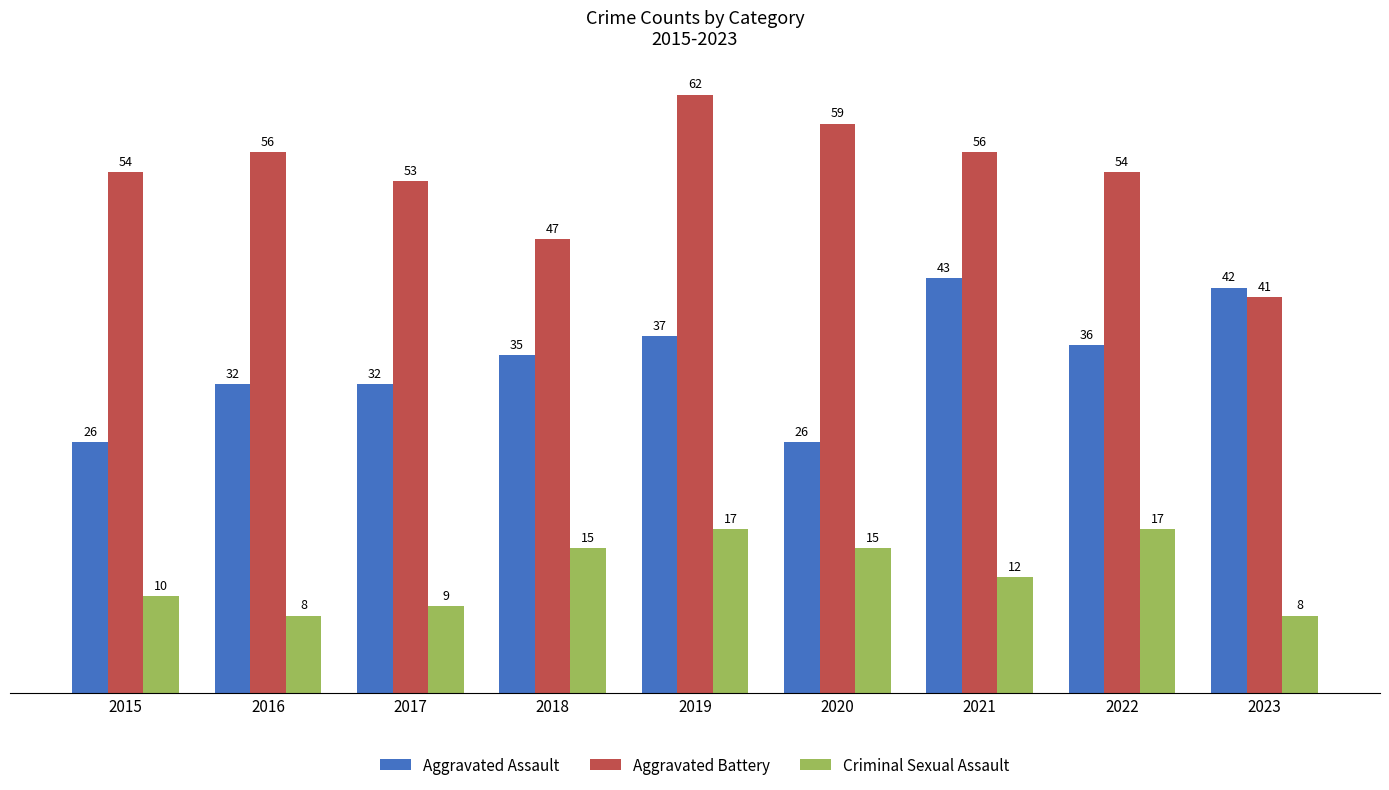

Which series has the widest spread of values?

Aggravated Battery